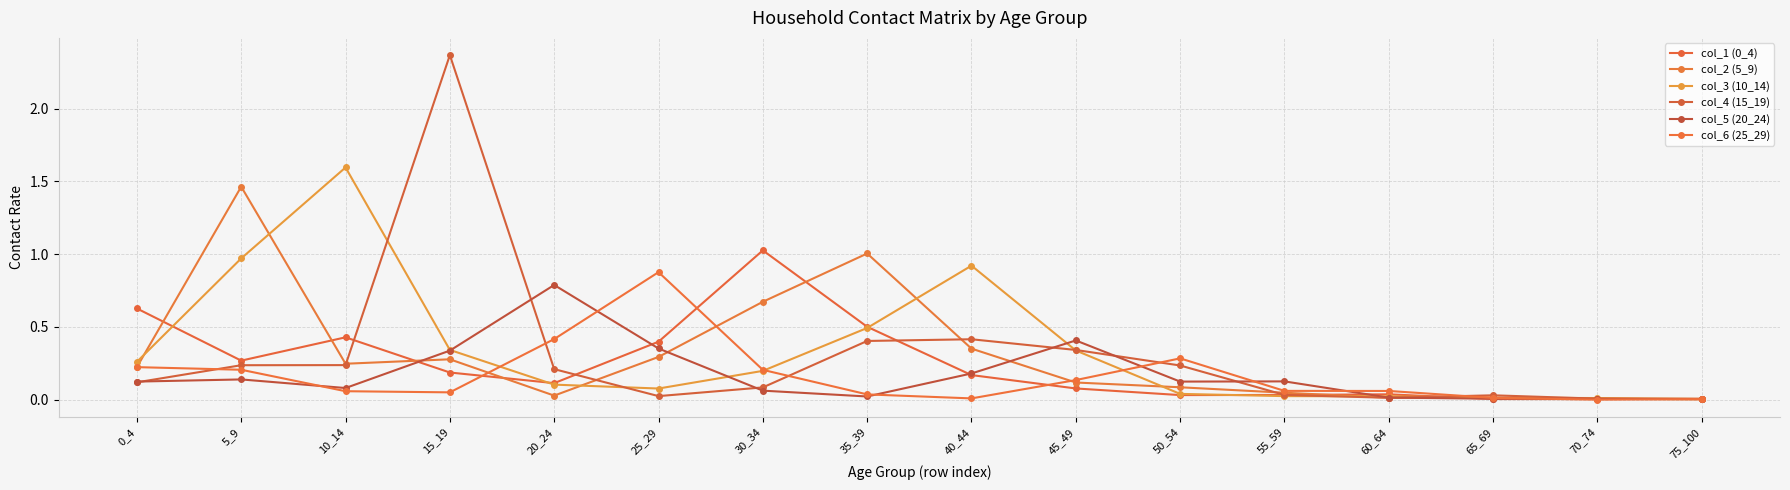

Count the number of data series in this chart.

6